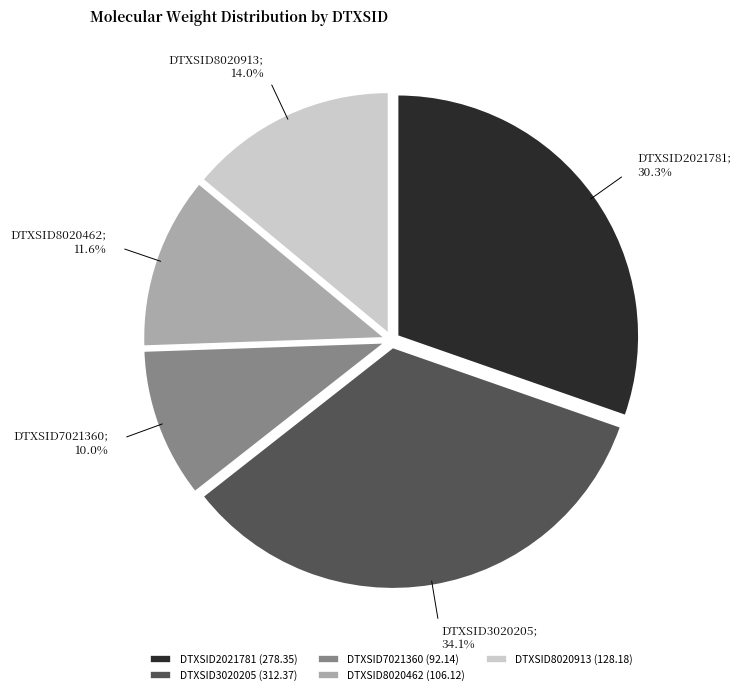

Rank the categories by value from lowest to highest.

DTXSID7021360, DTXSID8020462, DTXSID8020913, DTXSID2021781, DTXSID3020205